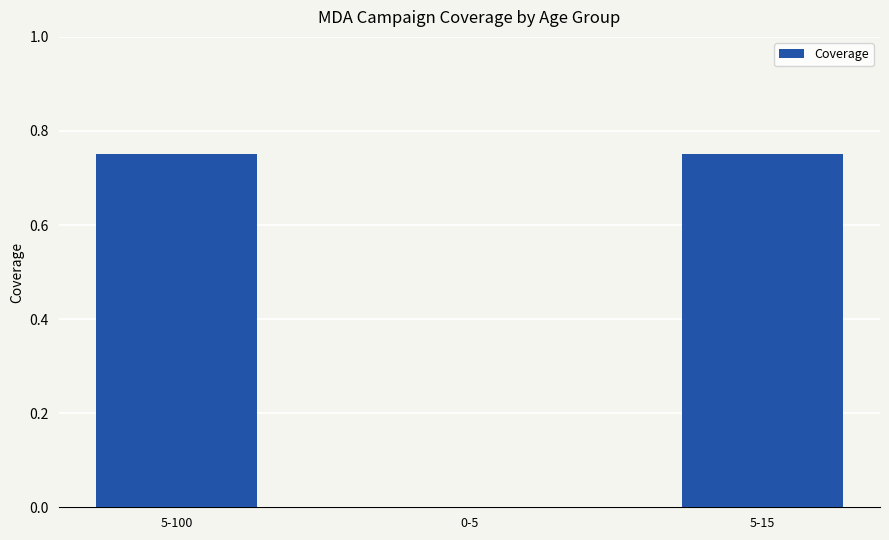

The value at 5-100 is 1.2. True or false?

False